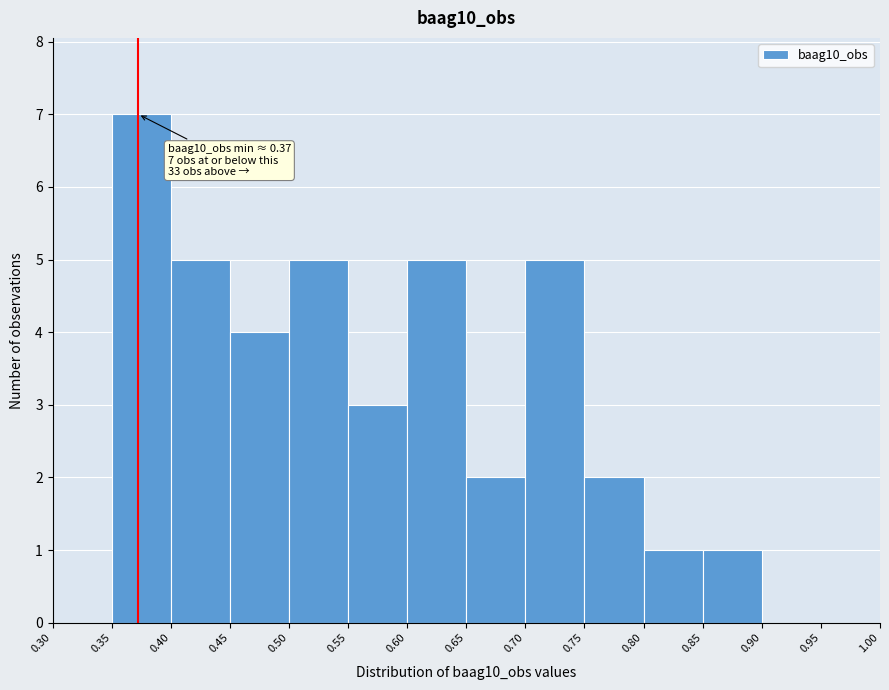

Over which range of the x-axis is the bar tallest?

0.35 to 0.40